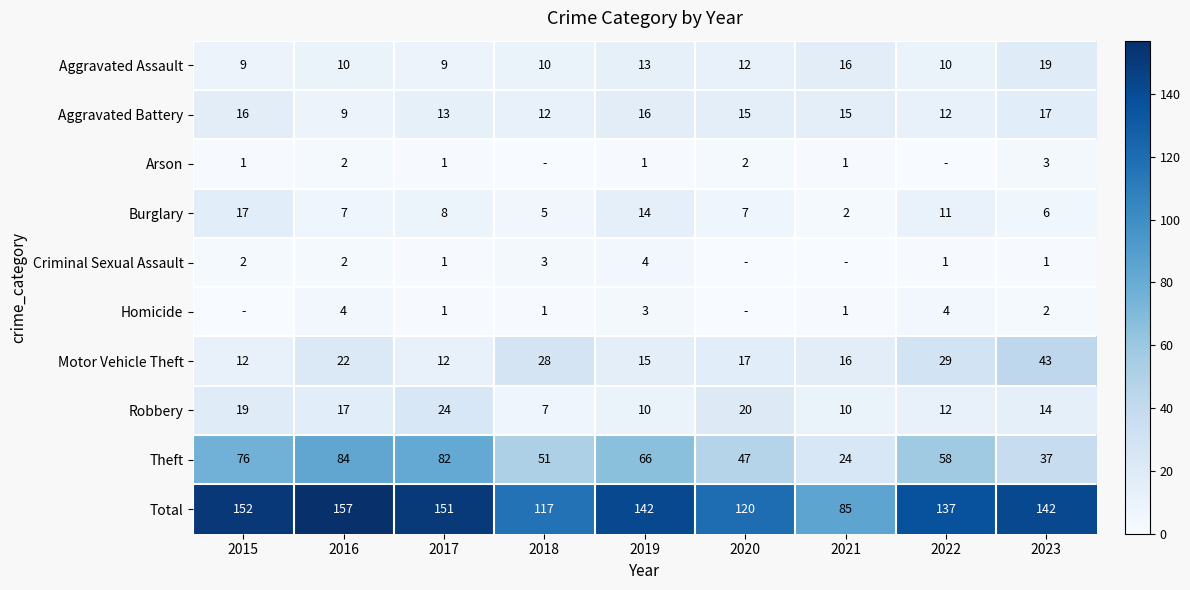

At which label is Motor Vehicle Theft closest to 27?

2018